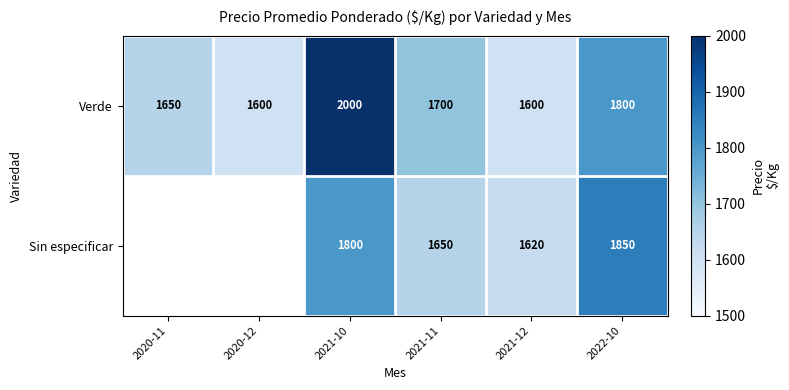

The value of Verde at 2020-12 is 1600. True or false?

True